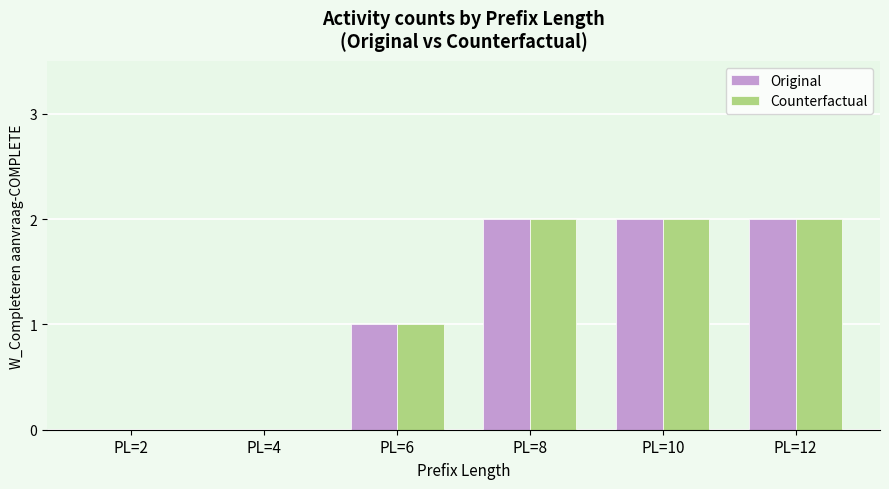

Is the value of Counterfactual at PL=6 greater than the value of Original at PL=12?

No